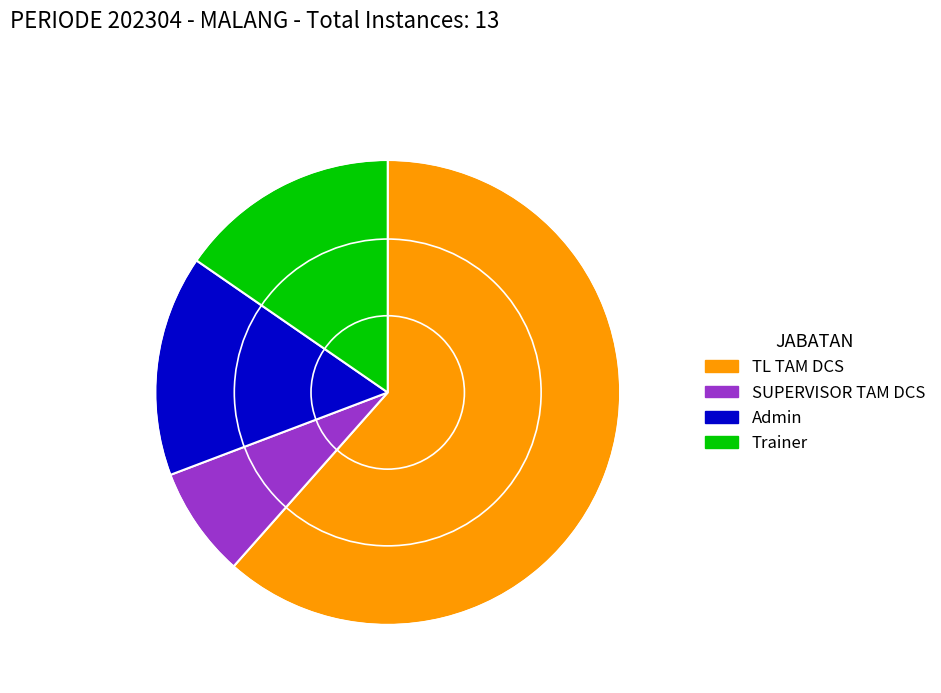

The TL TAM DCS slice represents 62% of the pie. True or false?

True